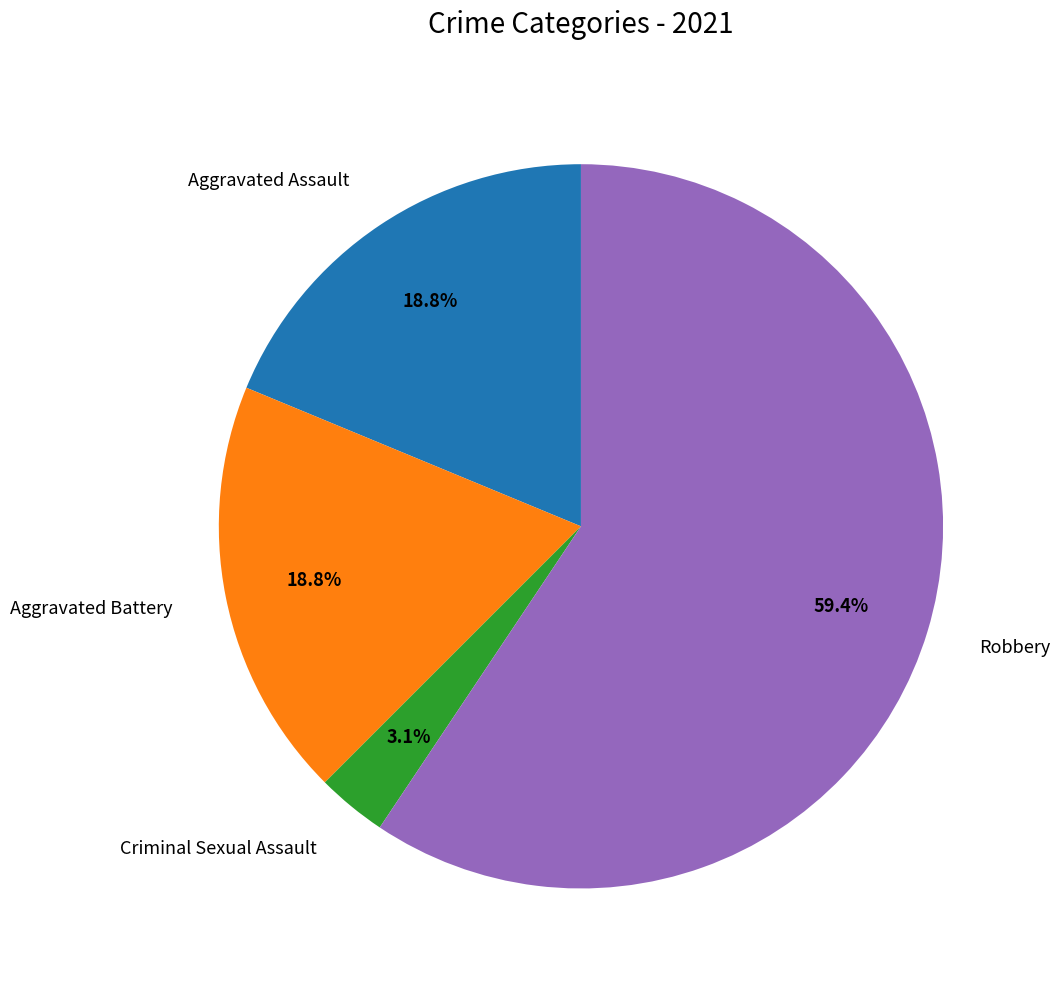

To the nearest percent, what is the combined percentage of Aggravated Battery and Criminal Sexual Assault?

22%